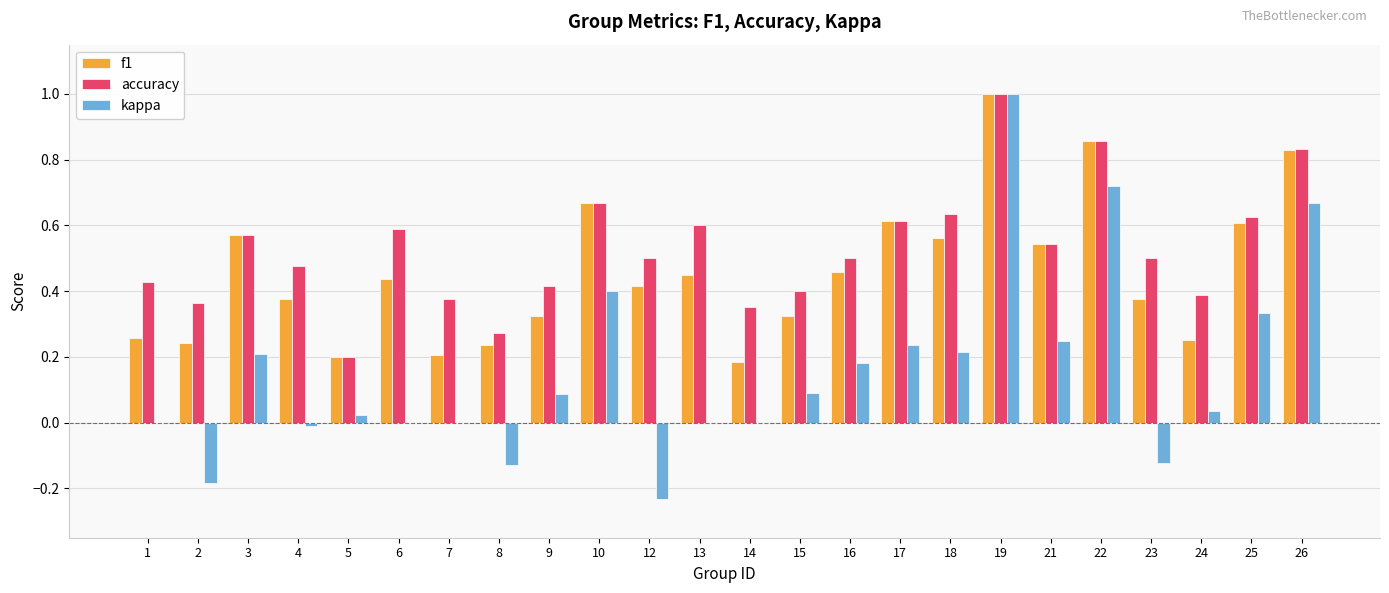

The accuracy series shows 0.3 at 16. True or false?

False